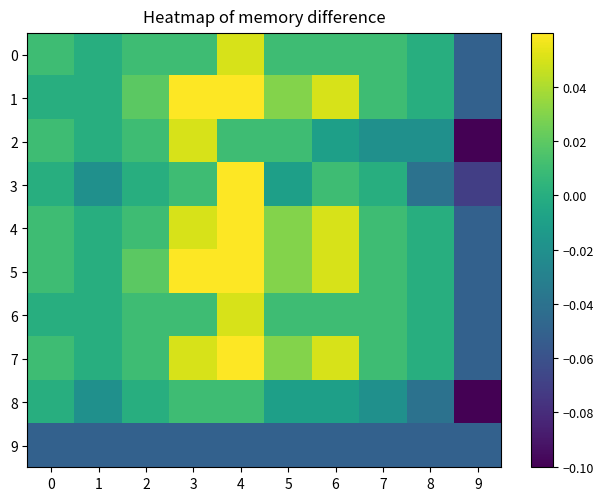

At which category is the sum across all series the highest?

4